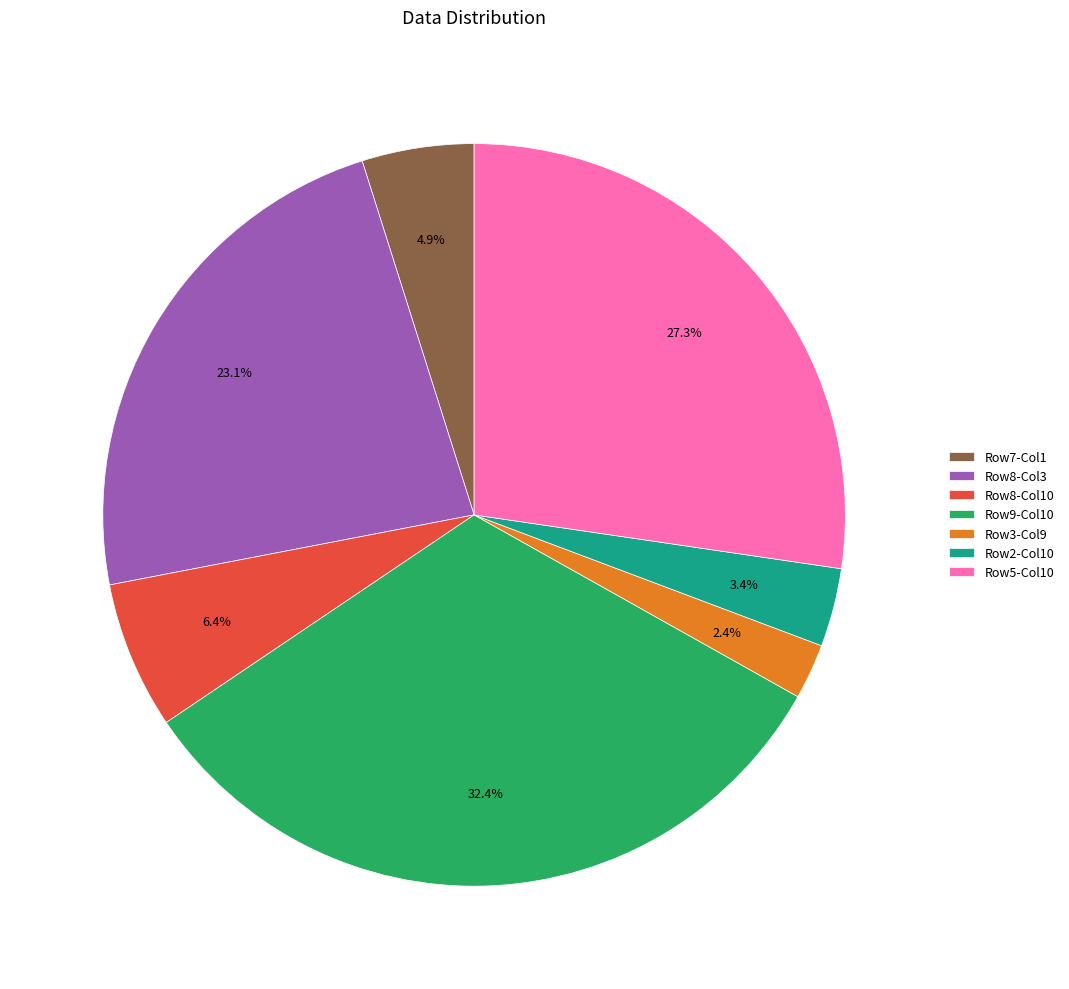

How many segments does this pie chart have?

7